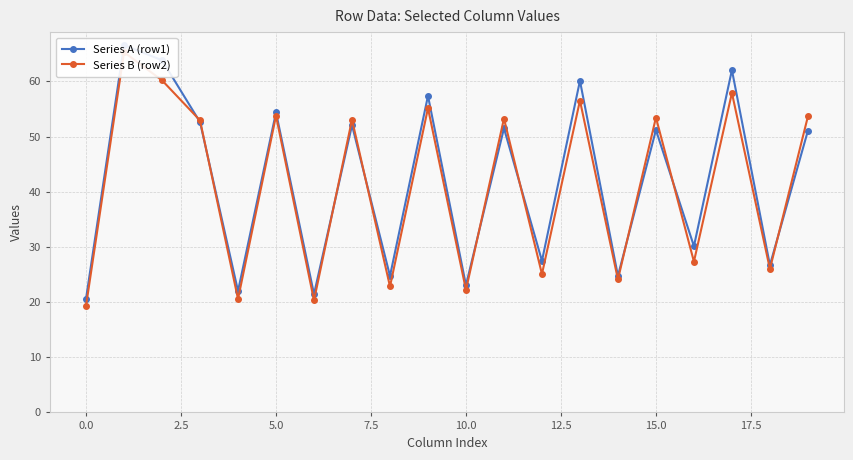

What is the average value of the Series B (row2) series?

41.1